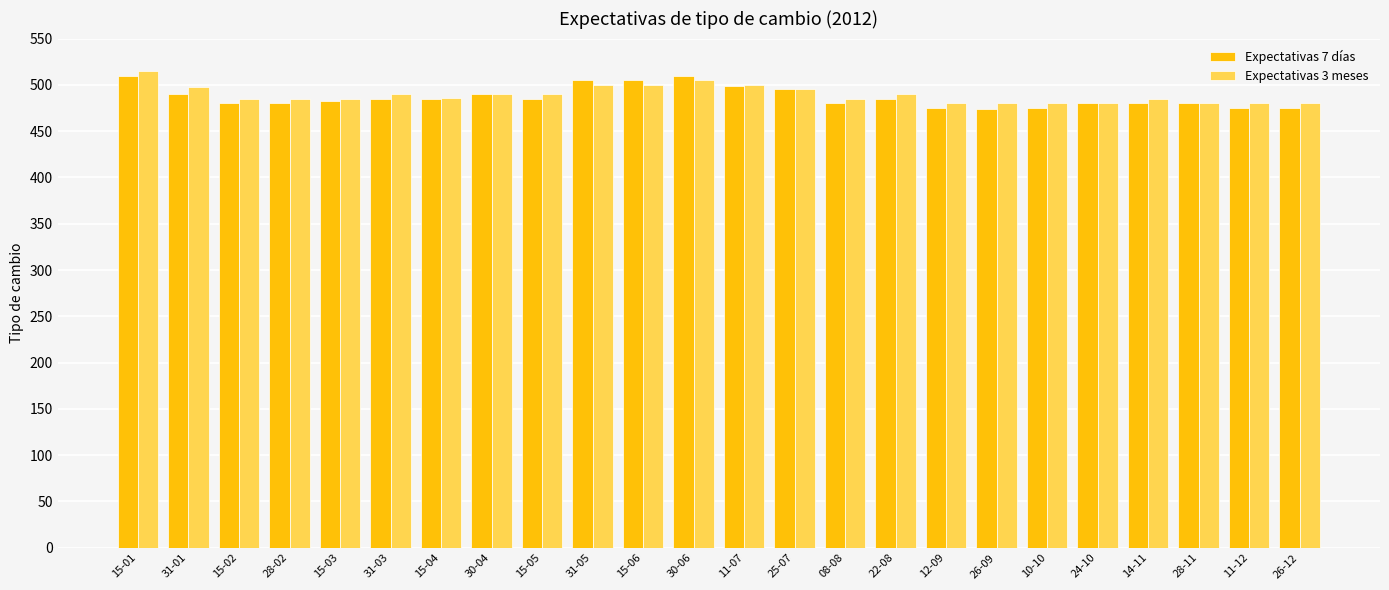

The value of Expectativas 3 meses at 25-07 is 774.2. True or false?

False